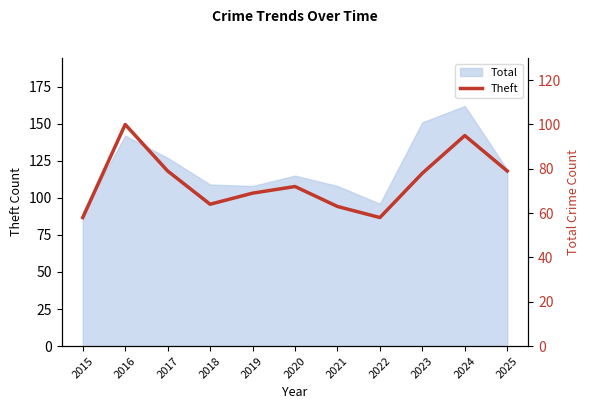

What value does the data have at 2020, to the nearest 5?

70